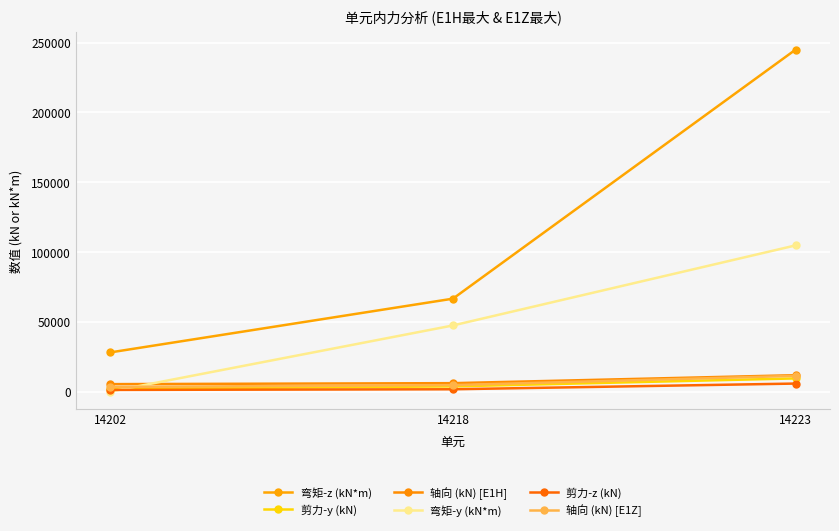

What is the sum of all 轴向 (kN) [E1Z] values?

19255